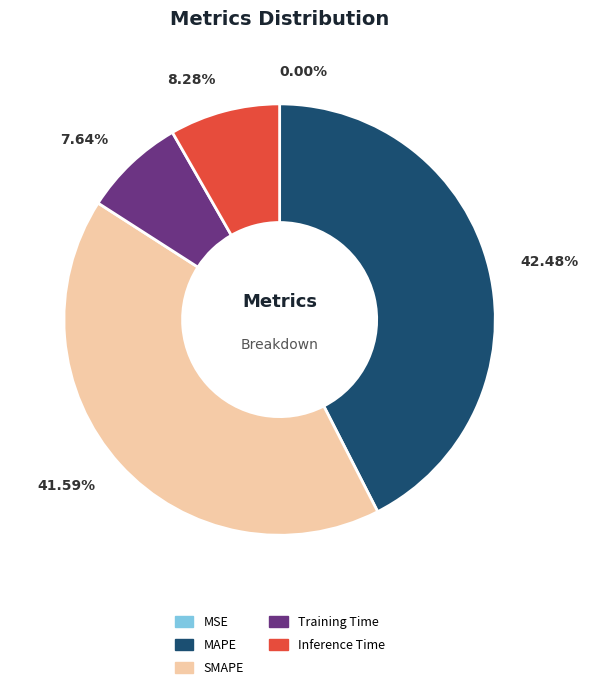

Is there any slice that represents more than half of the pie?

No